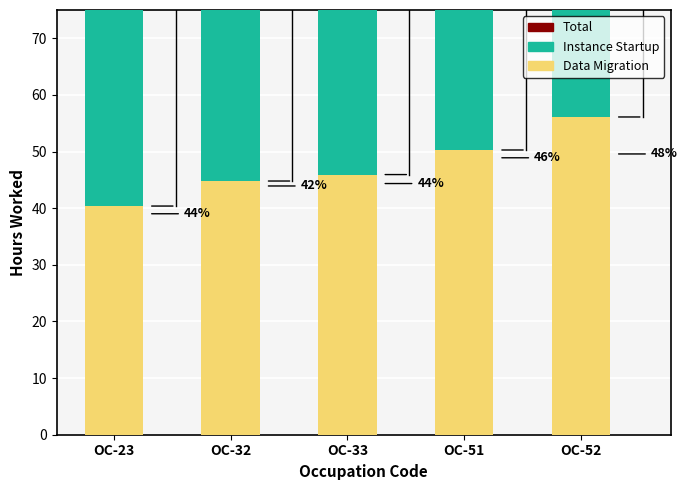

How many bars are there in total?

15